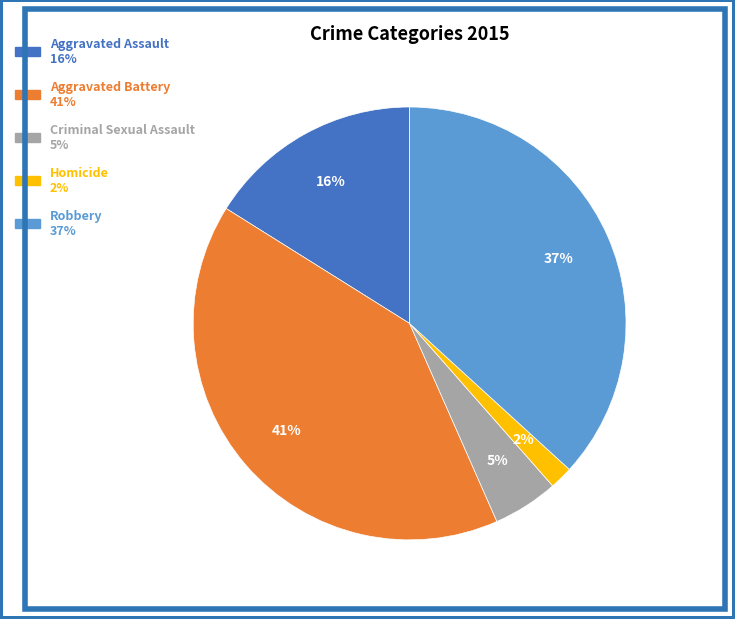

Is it true that Aggravated Battery is 41% of the pie?

True